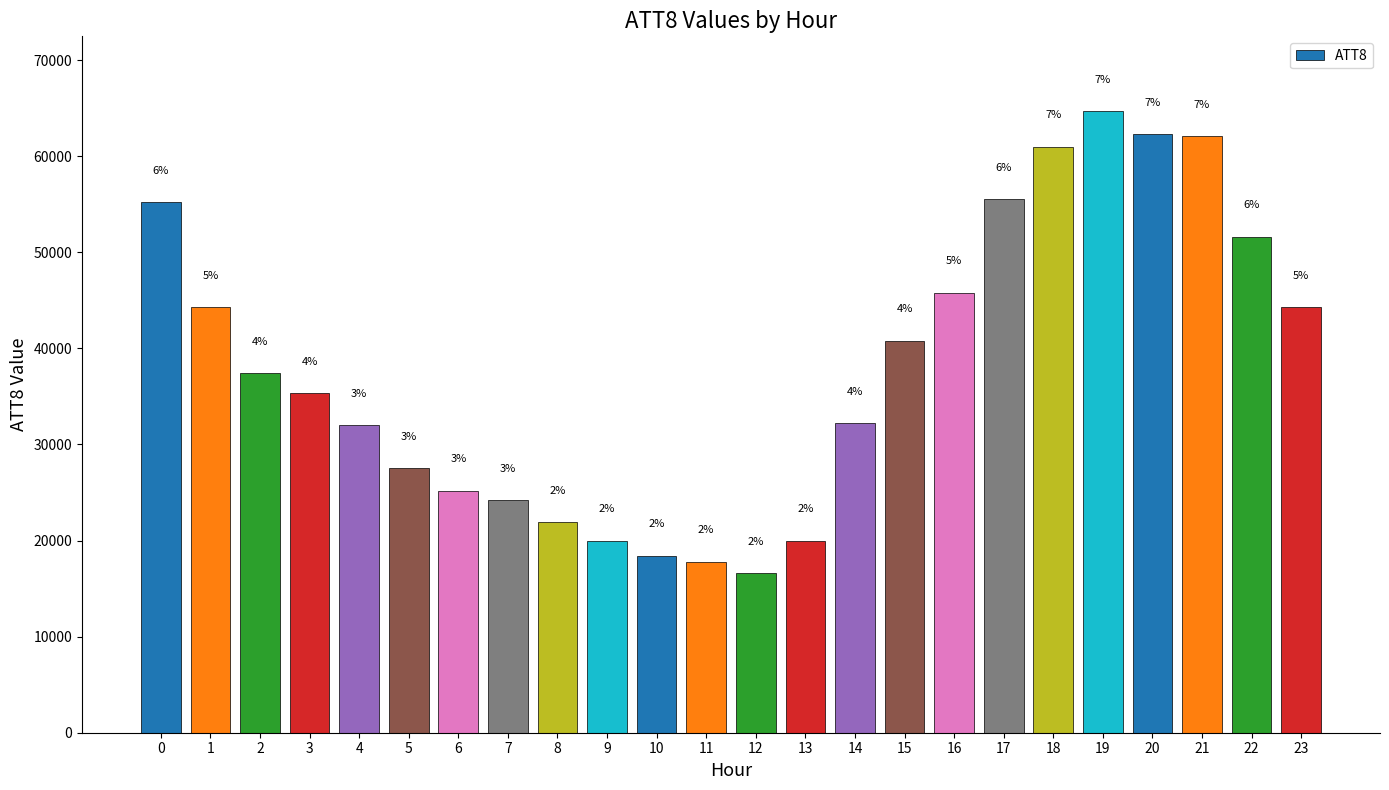

Are the bars grouped side by side (vs. stacked)?

No